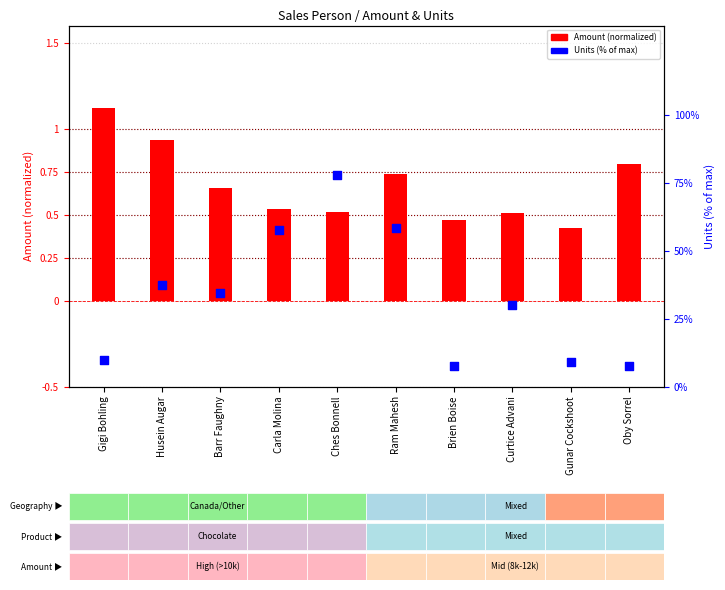

Is the value of Amount (normalized) at Carla Molina greater than the value of Units (% of max) at Curtice Advani?

No